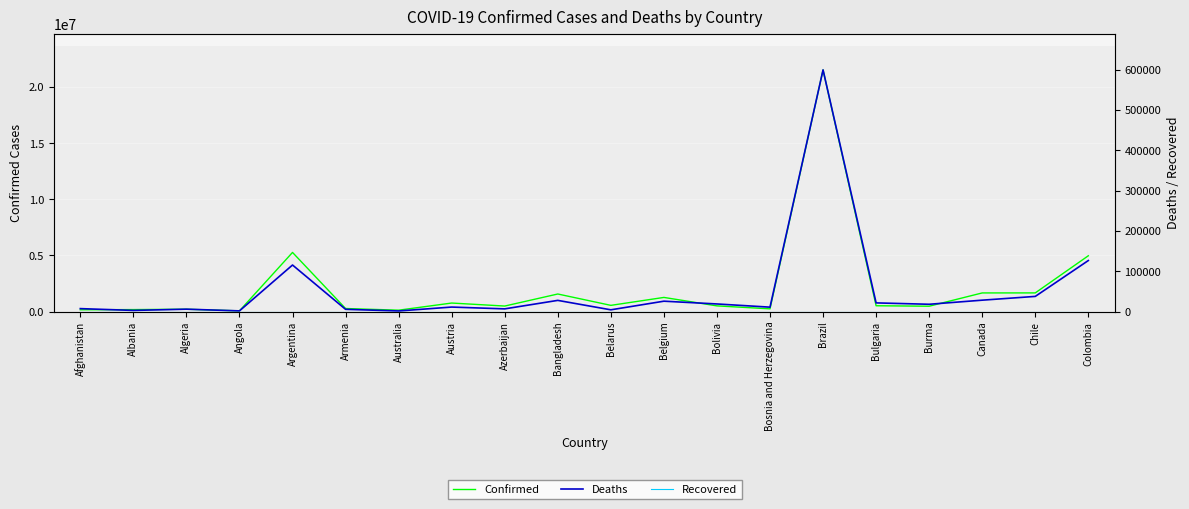

True or false: Recovered and Deaths cross at least once.

False